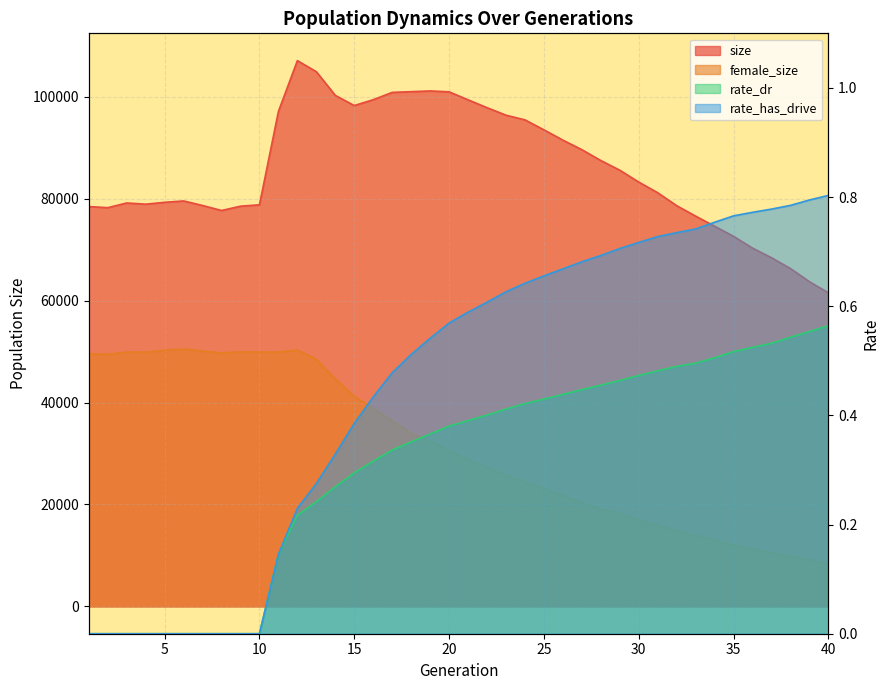

What is the difference between the maximum and minimum values in the rate_has_drive series?

0.8